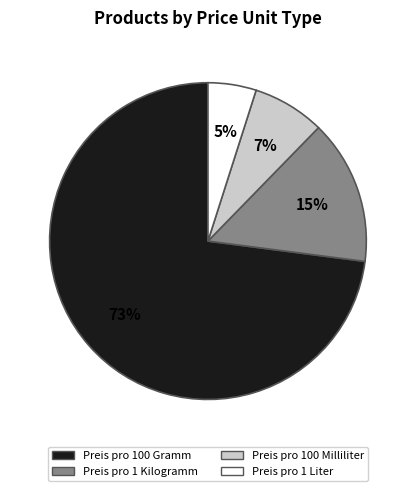

Count the number of slices in the pie.

4